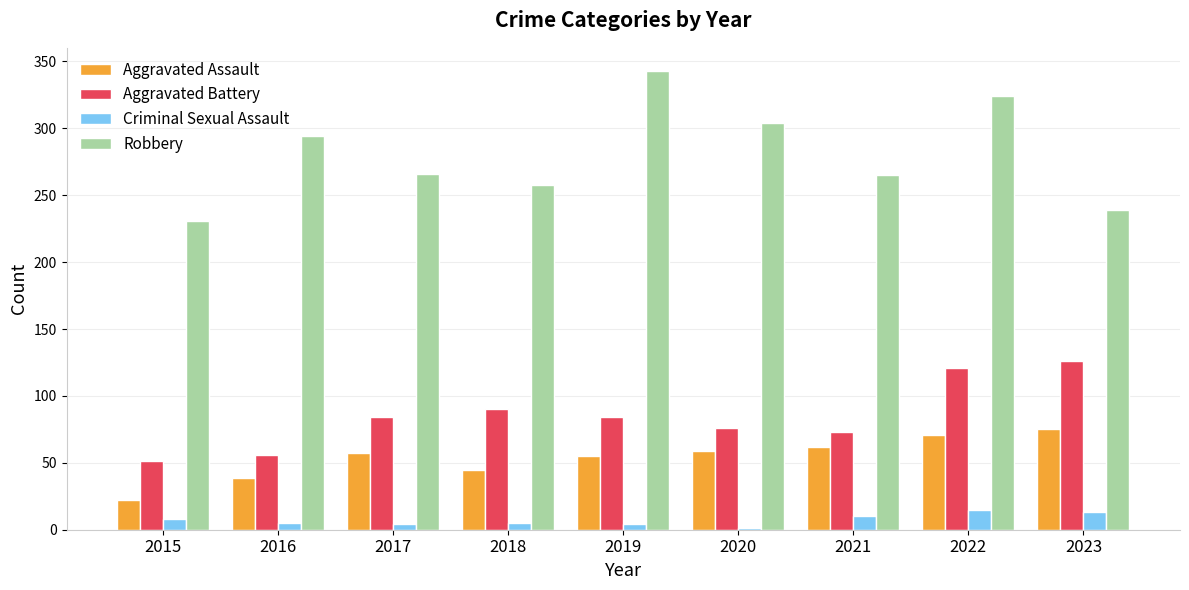

Is the value of Criminal Sexual Assault at 2018 greater than the value of Robbery at 2023?

No